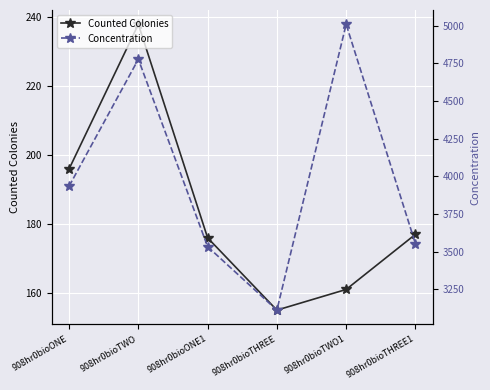

Where does the Concentration series first go above 3933?

908hr0bioONE